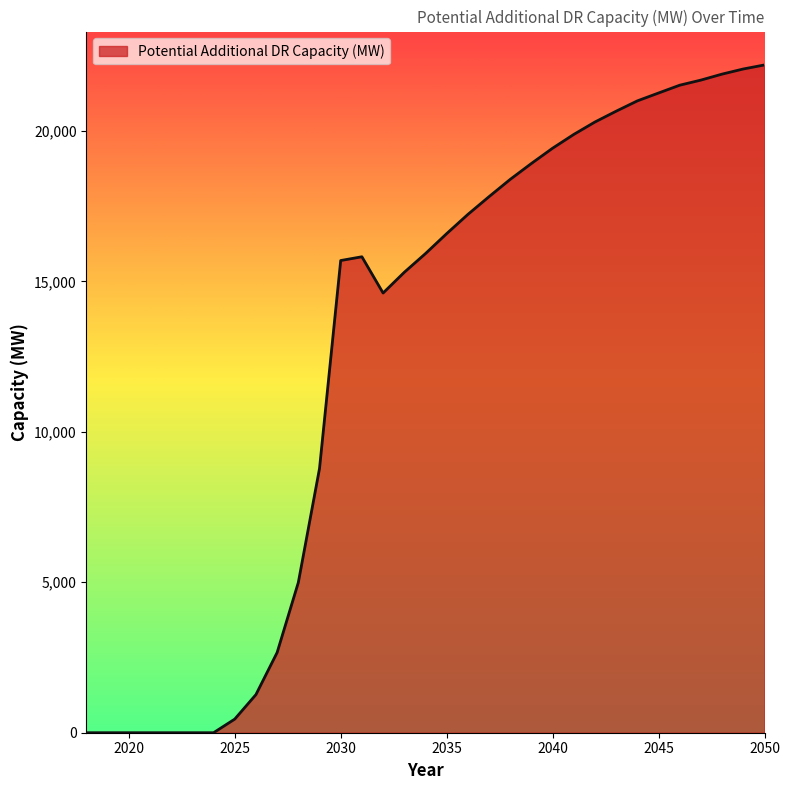

What is the maximum value shown in the chart?

22194.4